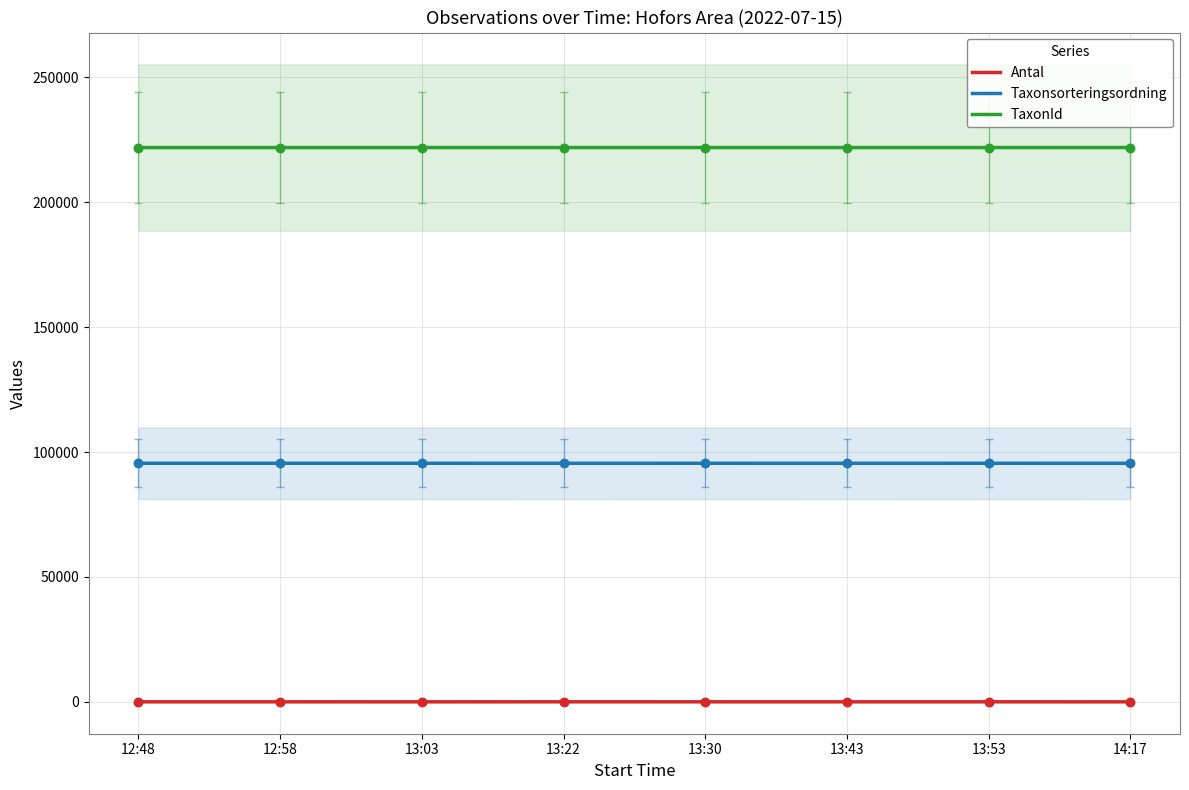

Which series reaches the minimum Y coordinate?

Antal